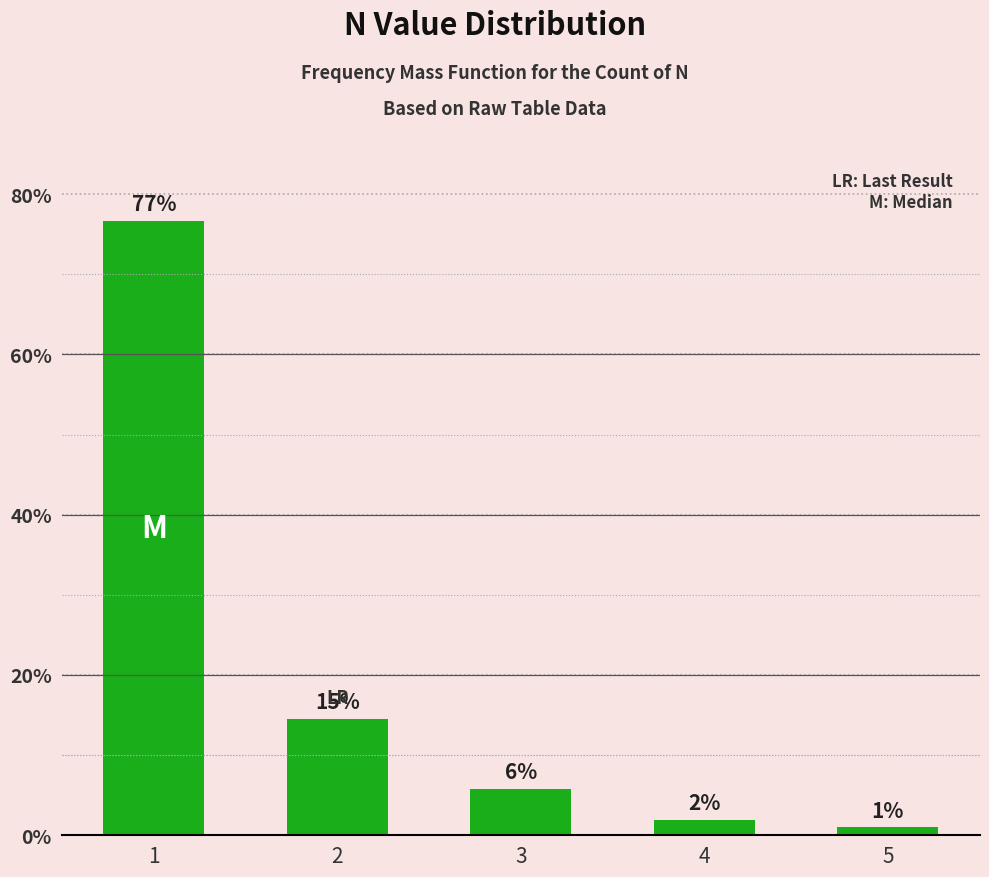

Does the chart contain any negative values?

No